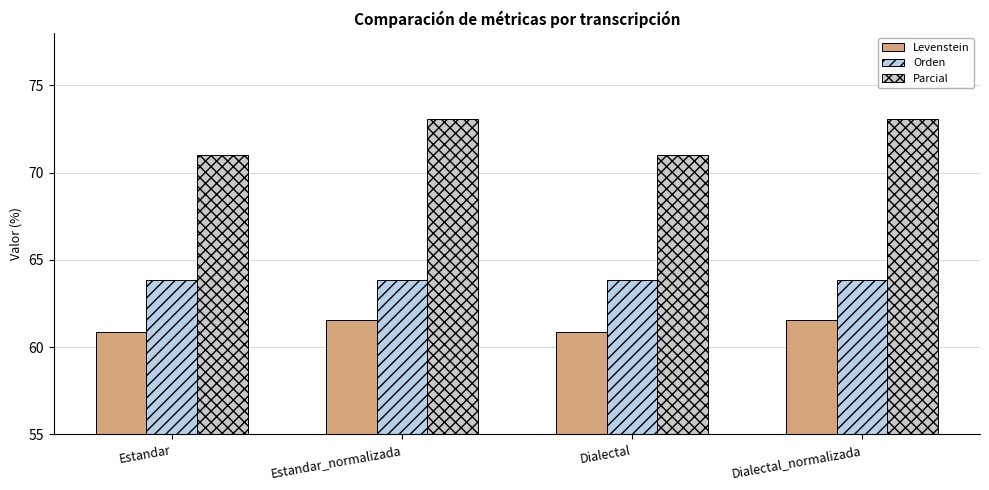

What is the difference between the maximum and minimum values in the Parcial series?

2.0